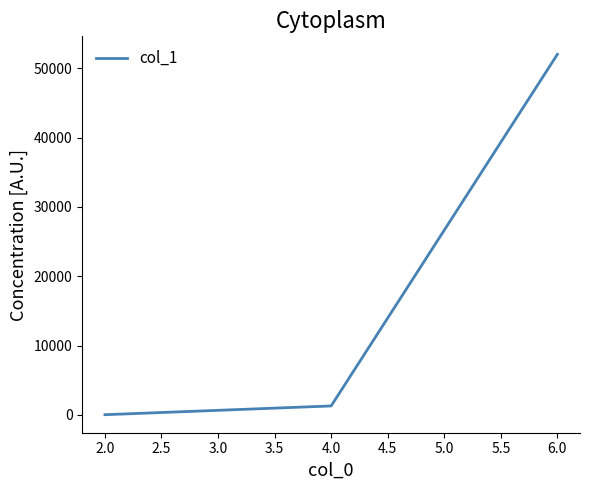

What is the greatest value displayed?

51996